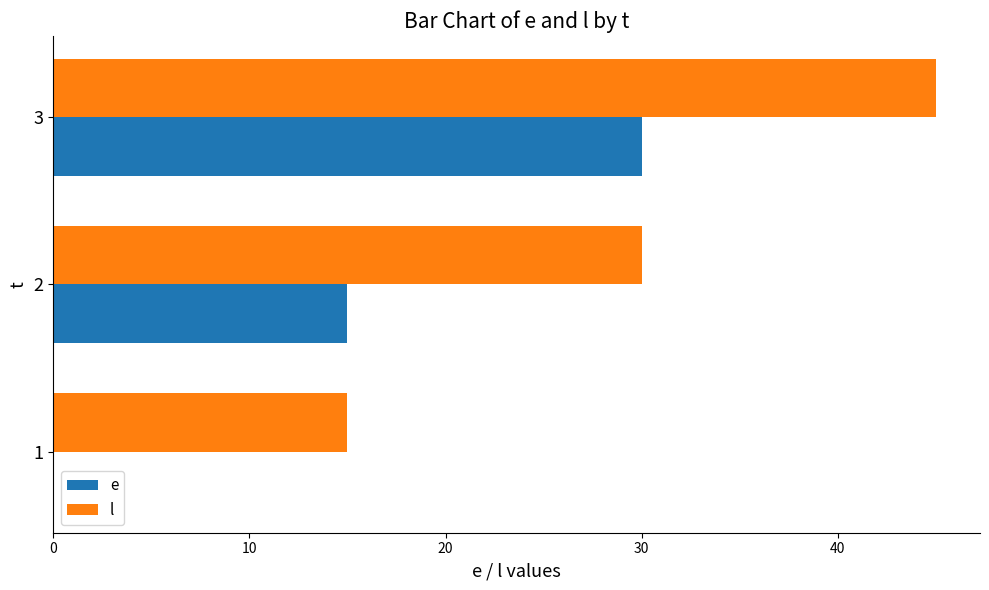

The value of e at 3 is 6. True or false?

False